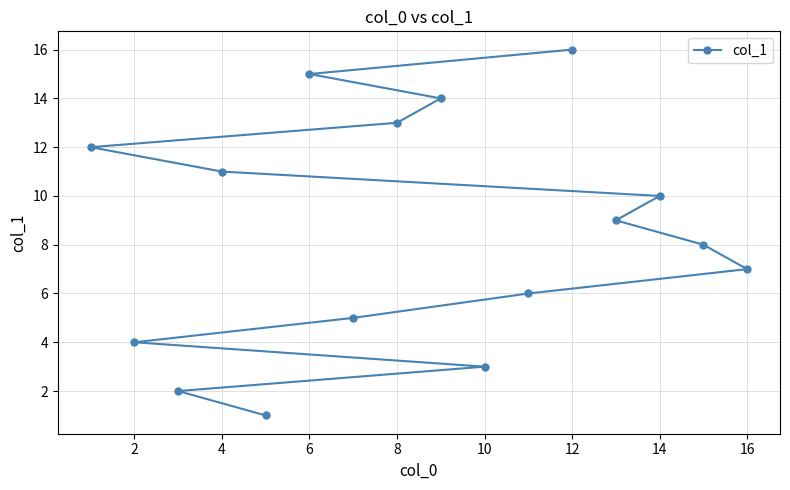

Is it true that the value at 12 is 10?

False